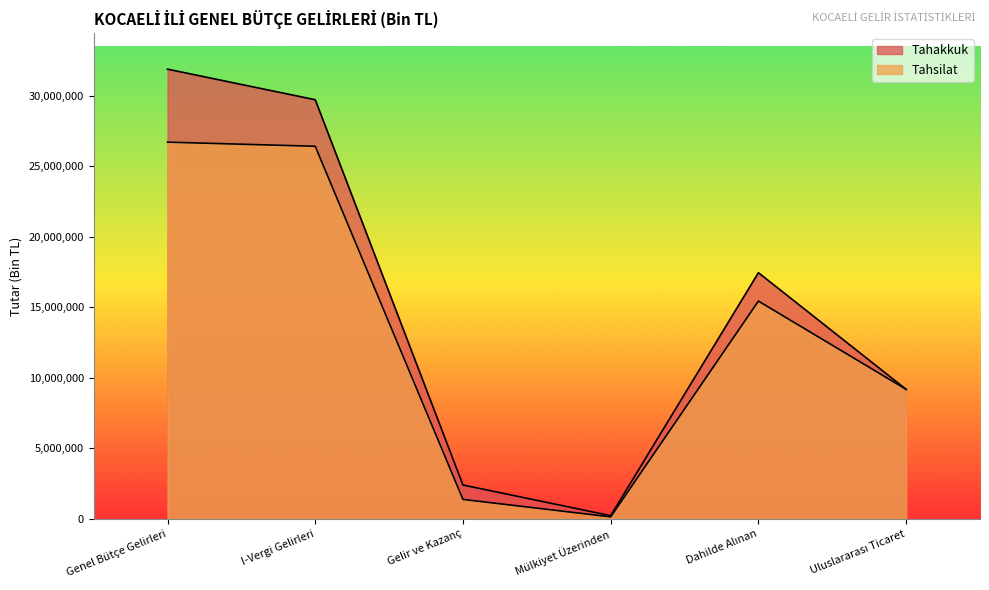

Does the chart have visible grid lines?

No